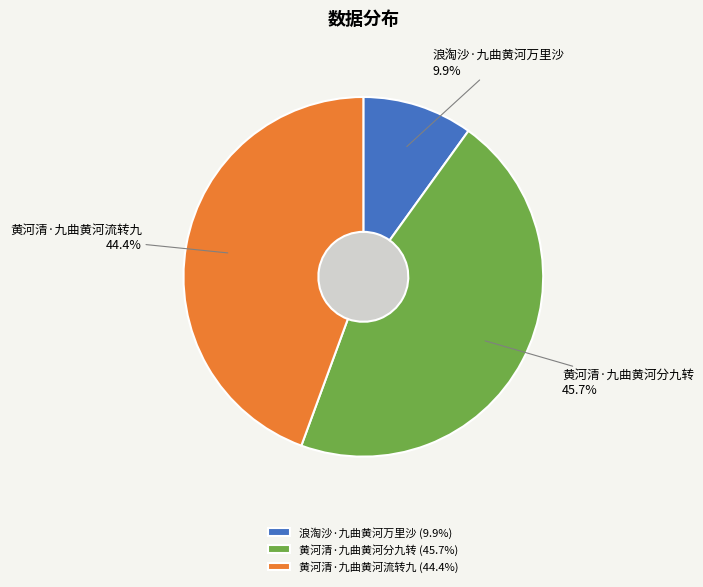

Approximately how many times larger is the value at 黄河清·九曲黄河流转九 compared to 黄河清·九曲黄河分九转?

1.0